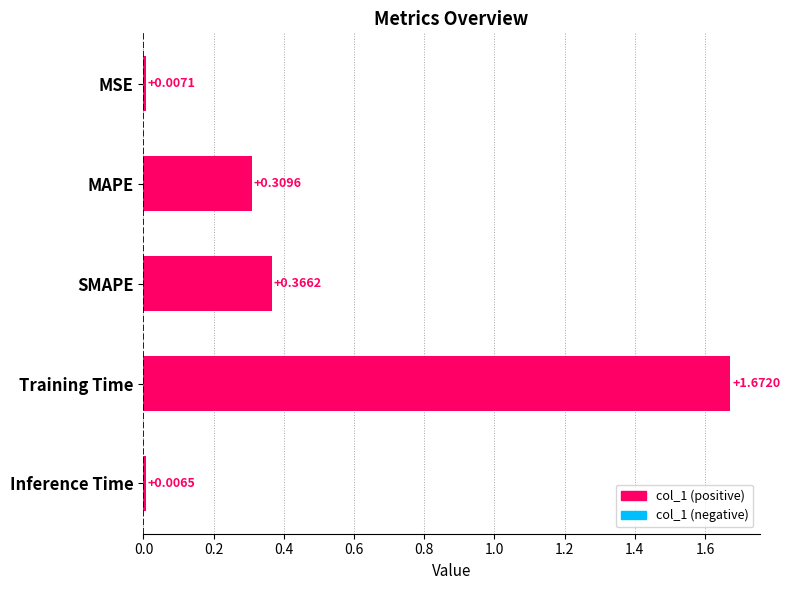

How many series are shown in this chart?

1